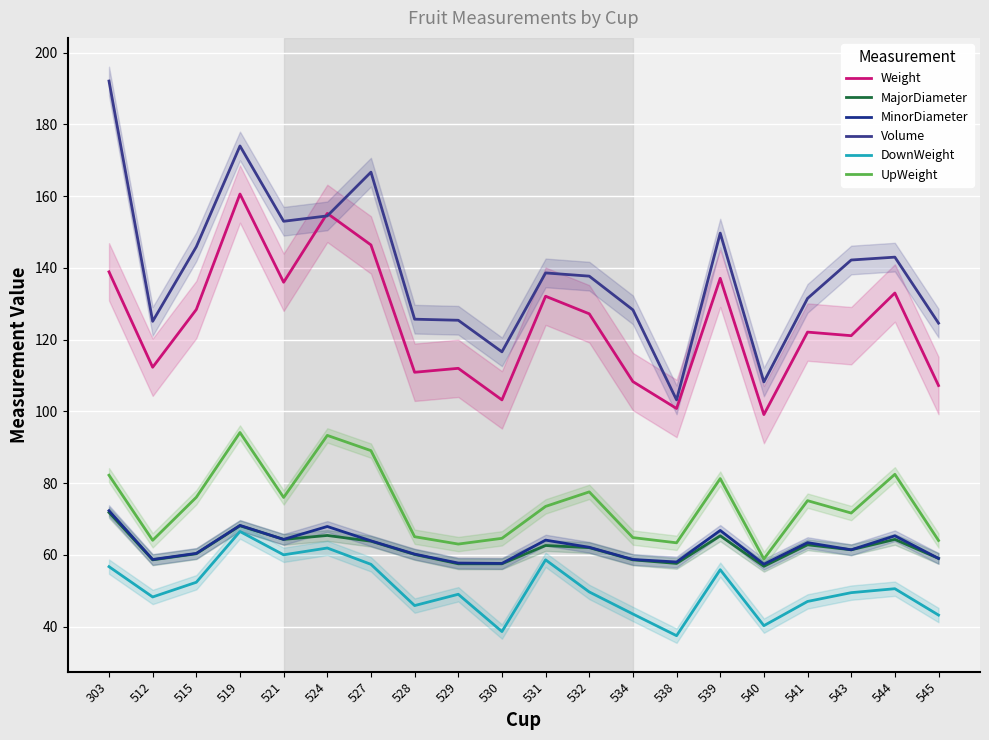

How many interior local valleys does the MinorDiameter series have?

6